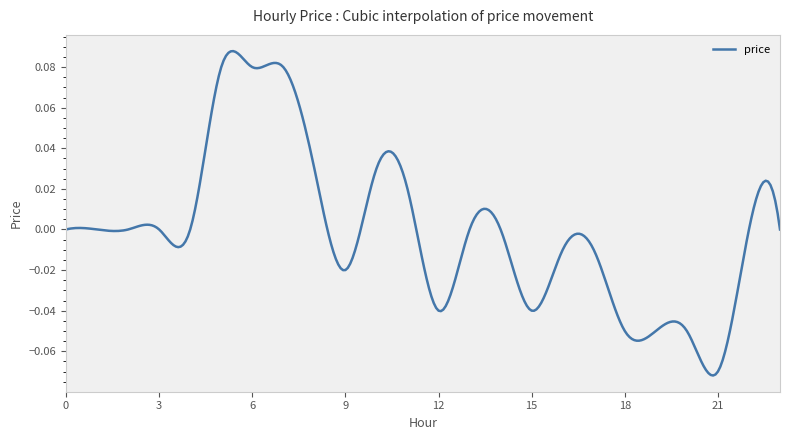

Does the chart have visible grid lines?

No